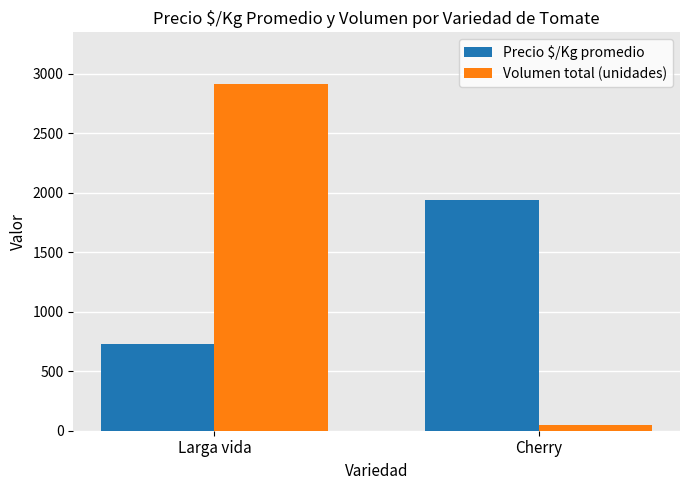

The Volumen total (unidades) series shows 2912 at Larga vida. True or false?

True